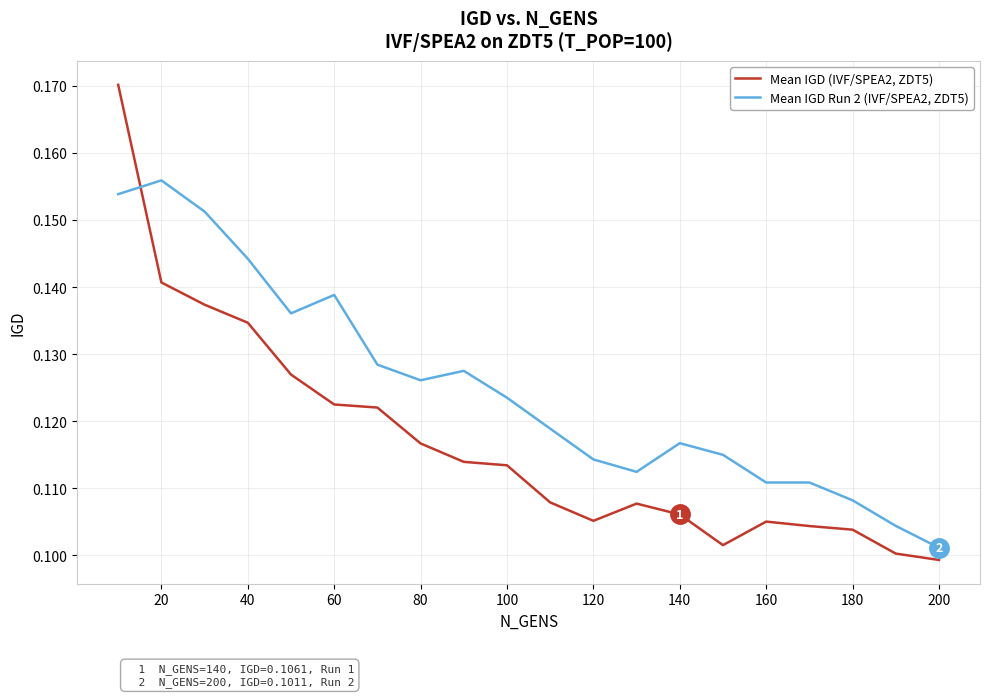

Which series ends up on top after the final intersection of Mean IGD (IVF/SPEA2, ZDT5) and Mean IGD Run 2 (IVF/SPEA2, ZDT5)?

Mean IGD Run 2 (IVF/SPEA2, ZDT5)